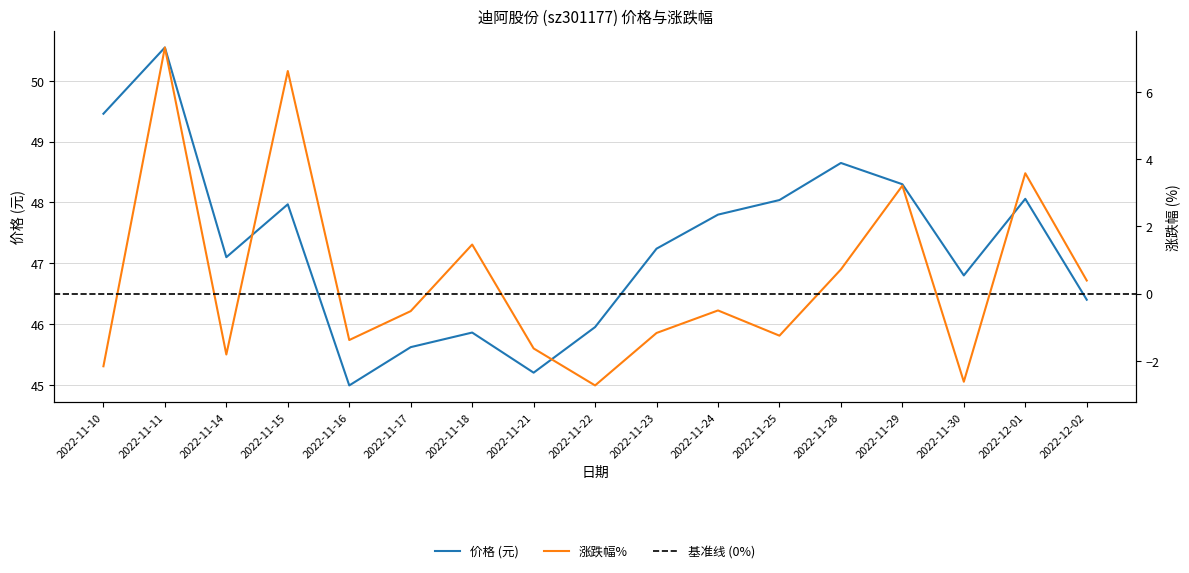

What is the label of the 16th point from the left?

2022-12-01